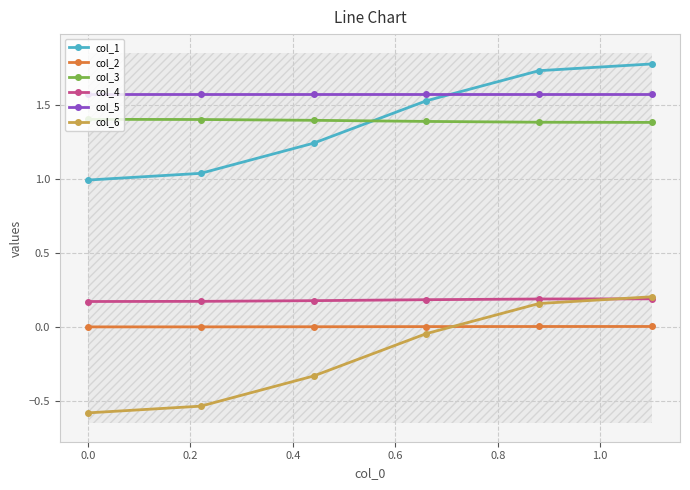

Does the chart display data point markers on the line(s)?

Yes